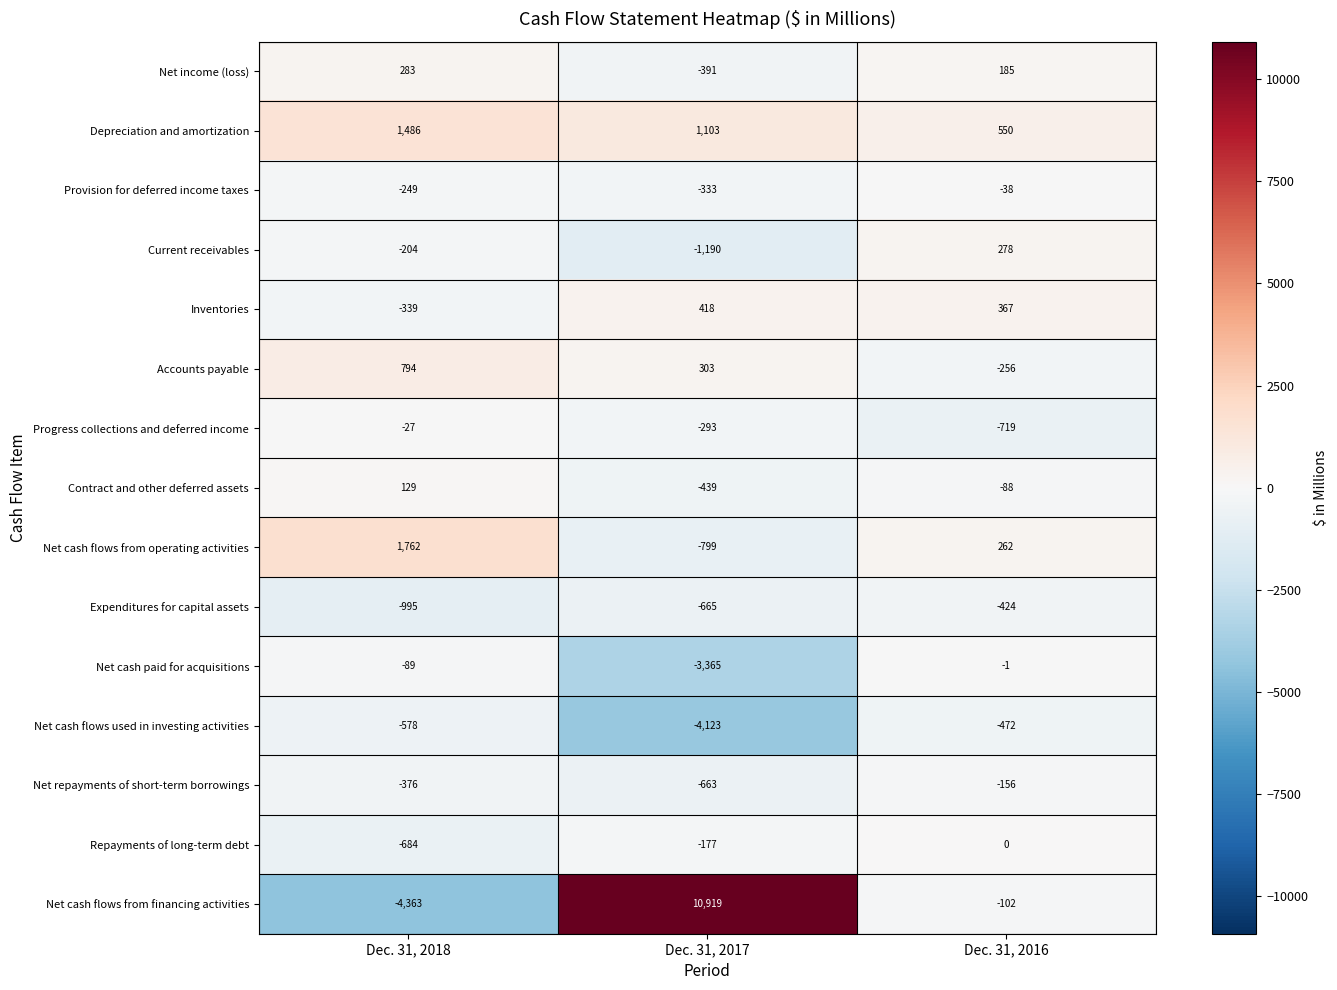

What is the minimum value shown in the chart?

-4363